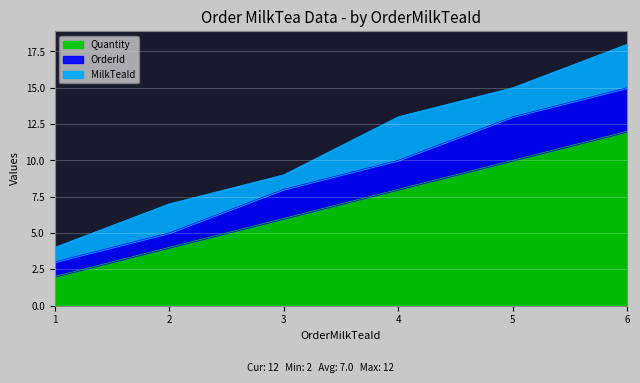

What is the approximate value of MilkTeaId at 2?

2